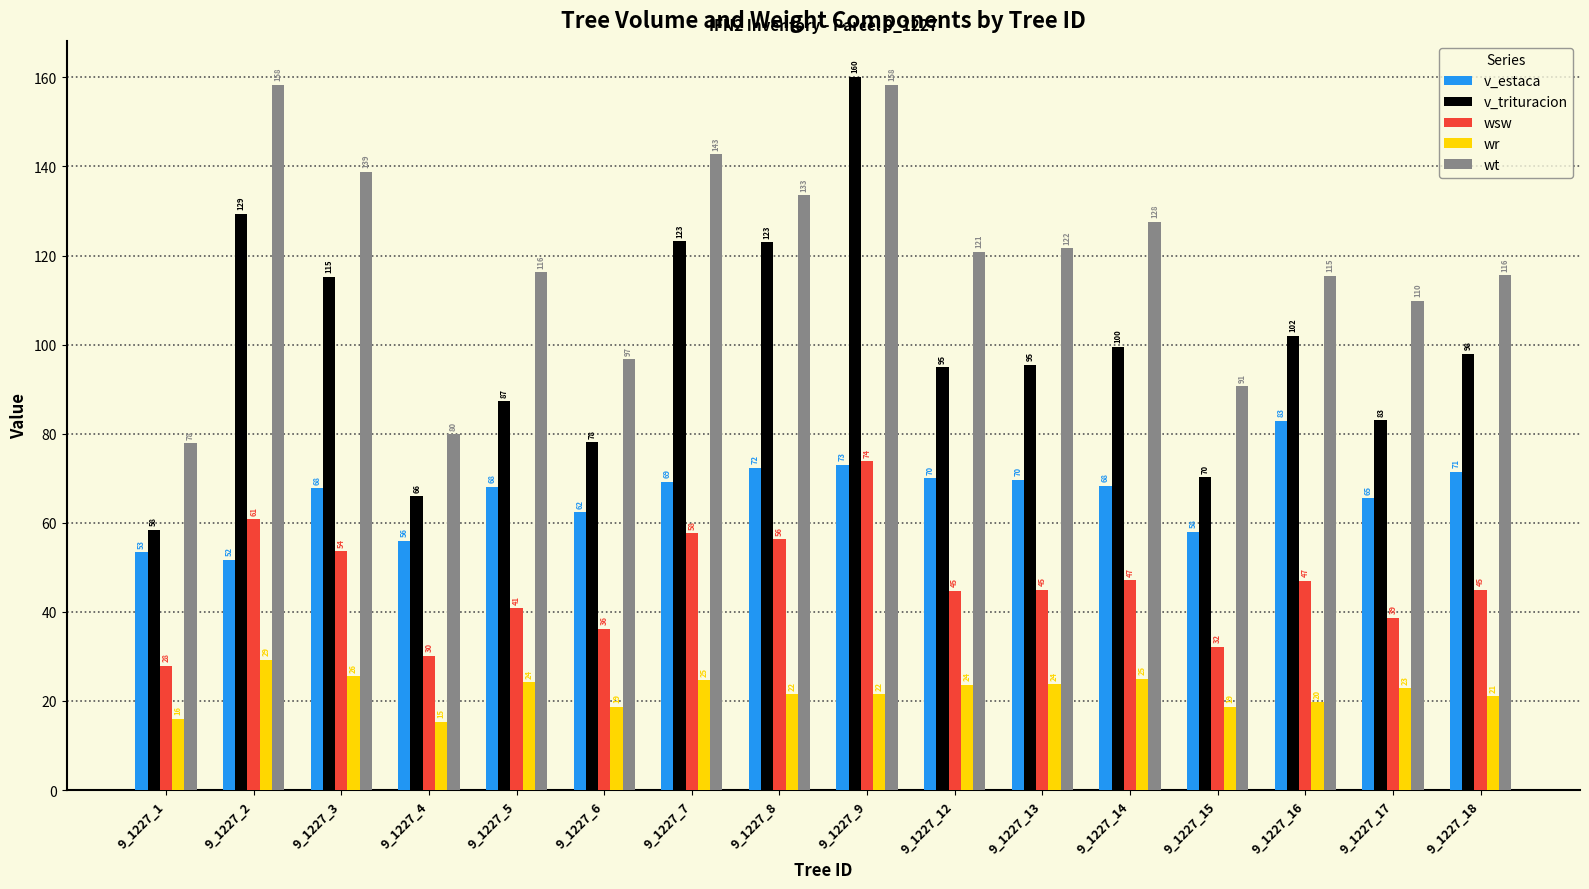

What is the sum of the v_trituracion values at 9_1227_4 and 9_1227_6?

144.1